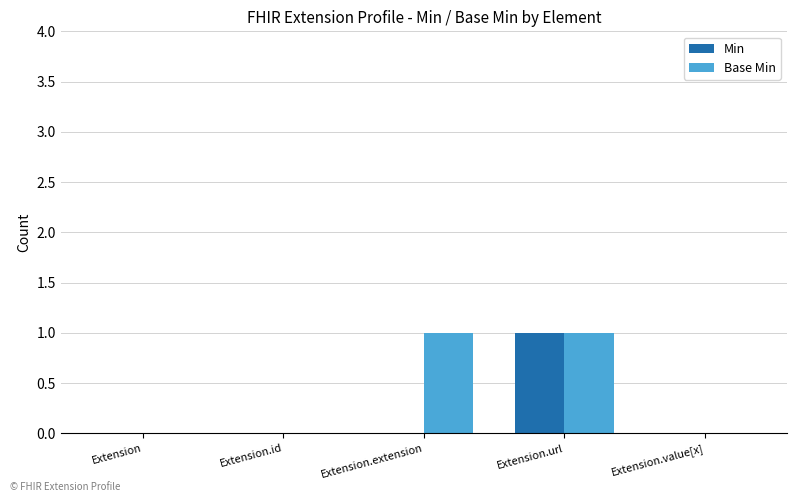

True or false: Min has a value of 1 at Extension.extension.

False